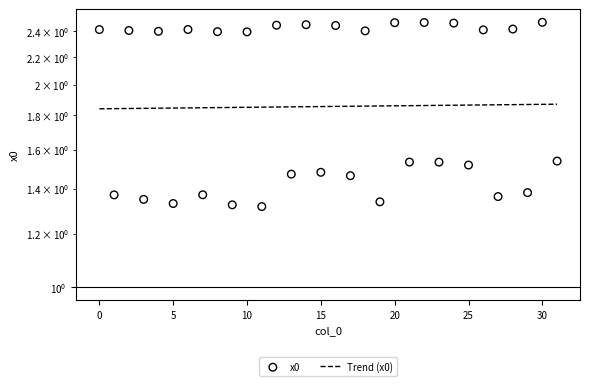

Which has a higher value, 22 or 9?

22